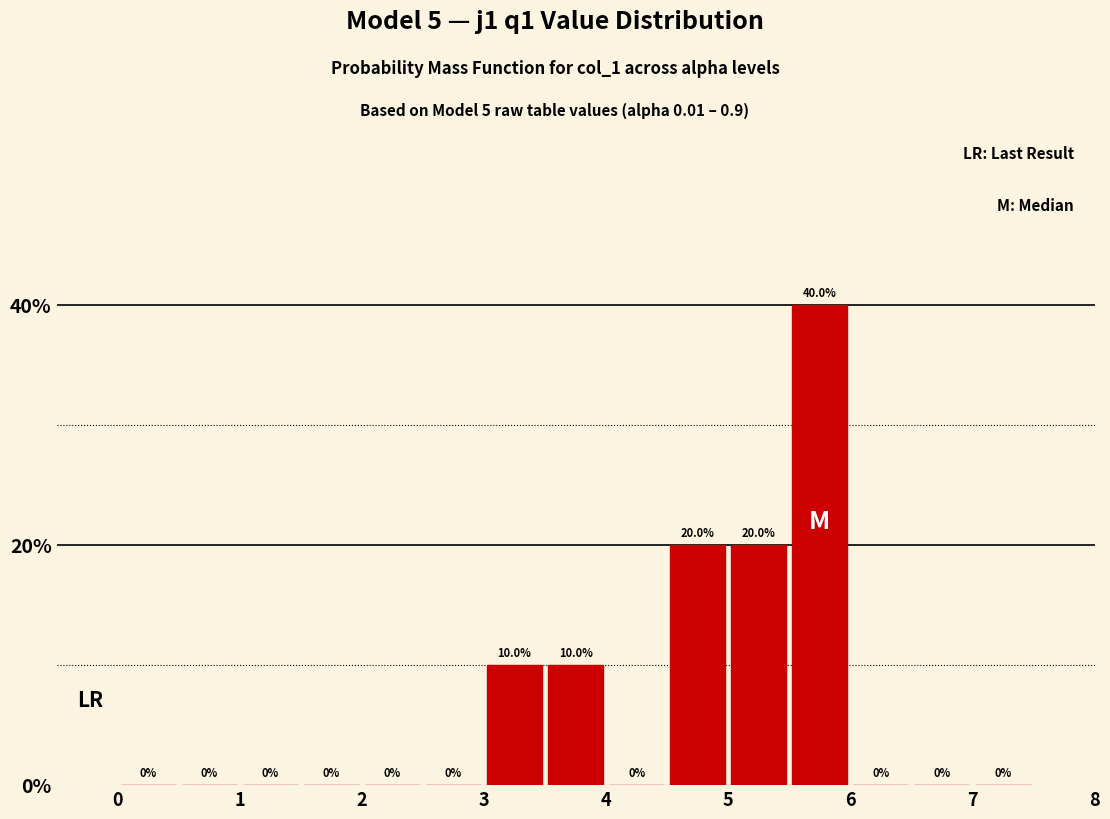

Reading left to right, transcribe this chart: for each bar, give the range it covers on the x-axis and its height.

0.0 to 0.5: 0.0
0.5 to 1.0: 0.0
1.0 to 1.5: 0.0
1.5 to 2.0: 0.0
2.0 to 2.5: 0.0
2.5 to 3.0: 0.0
3.0 to 3.5: 10.0
3.5 to 4.0: 10.0
4.0 to 4.5: 0.0
4.5 to 5.0: 20.0
5.0 to 5.5: 20.0
5.5 to 6.0: 40.0
6.0 to 6.5: 0.0
6.5 to 7.0: 0.0
7.0 to 7.5: 0.0